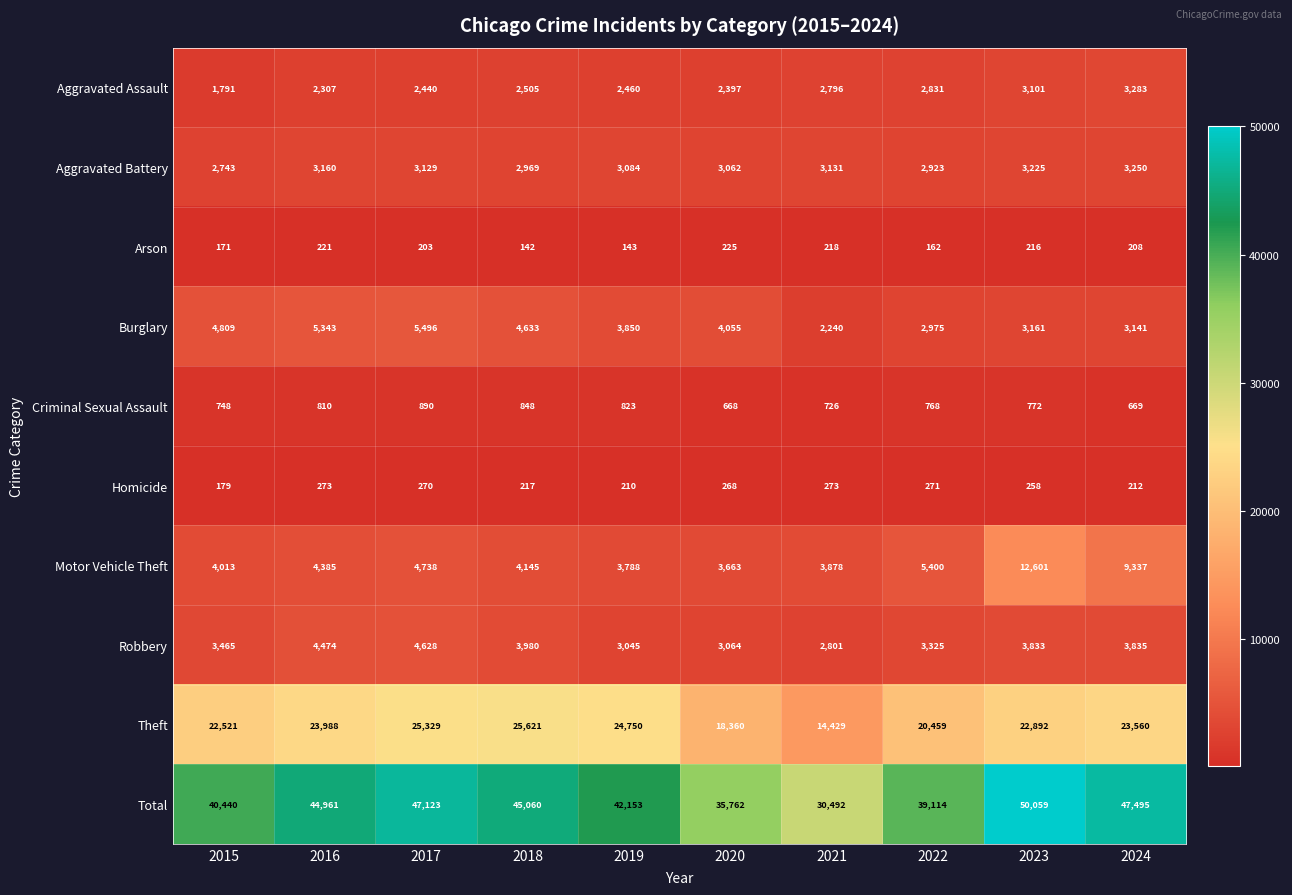

True or false: Robbery has a value of 1253 at 2021.

False